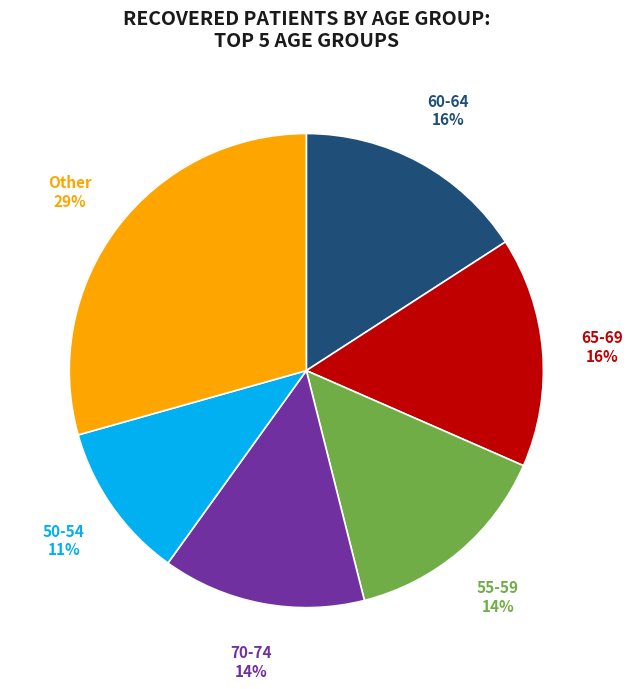

To the nearest percent, what is the average slice percentage?

17%